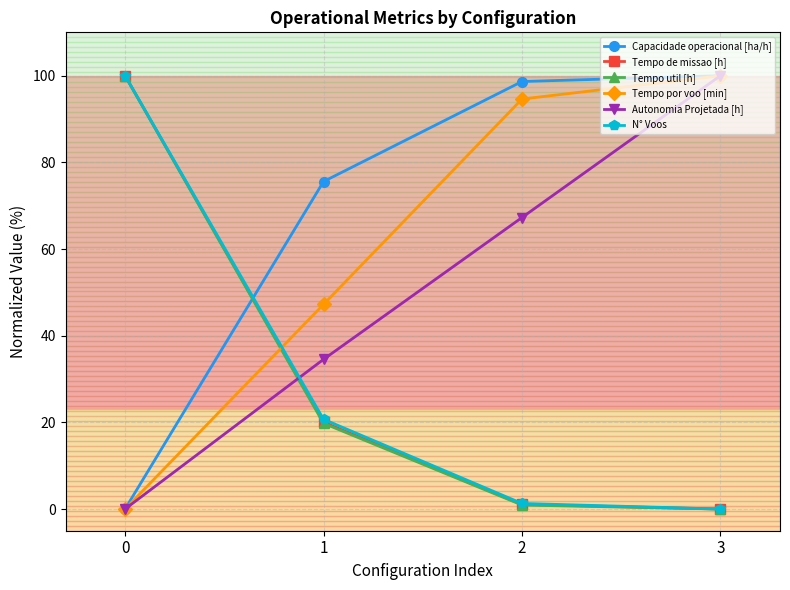

List the labels in order of Autonomia Projetada [h] value, smallest first.

0, 1, 2, 3